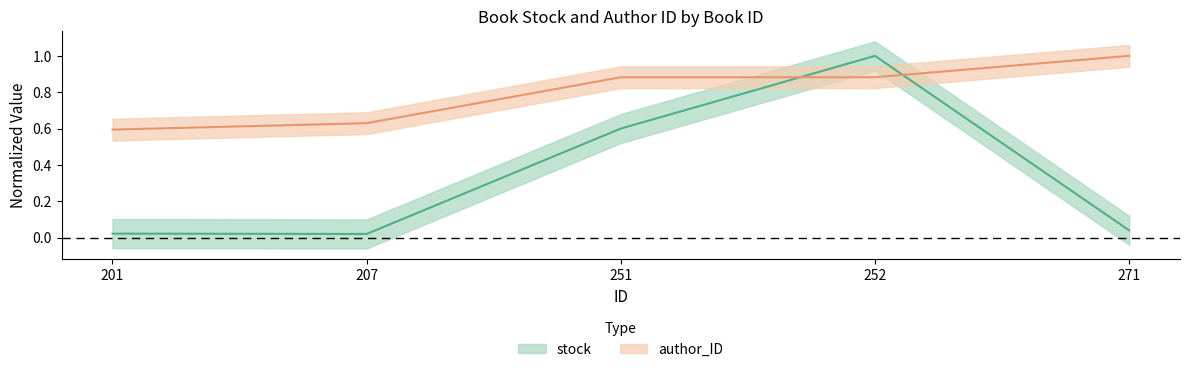

How many data points does each series have?

5